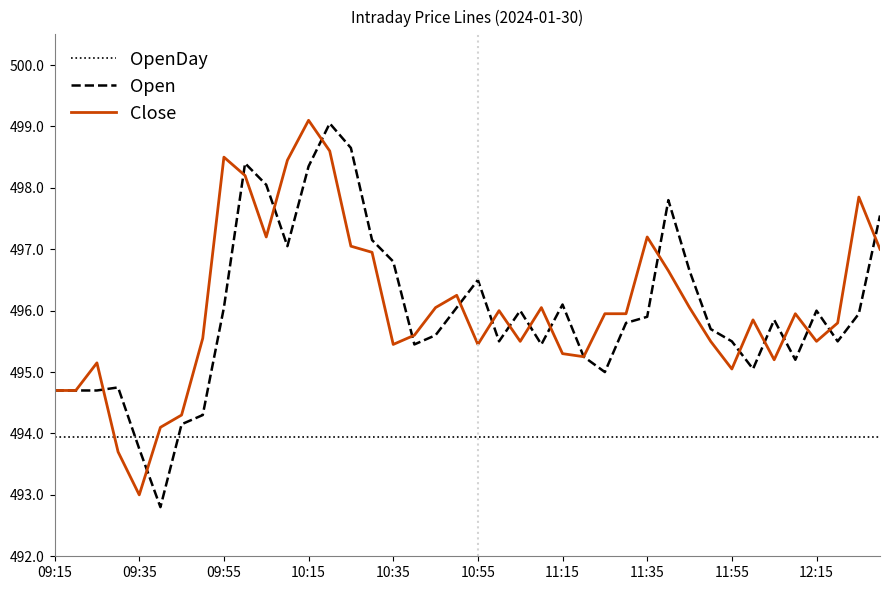

True or false: OpenDay and Close intersect in this chart.

True